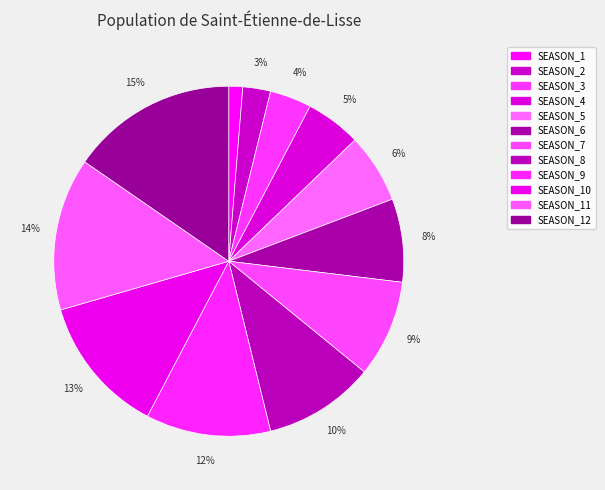

The SEASON_3 slice represents 4% of the pie. True or false?

True